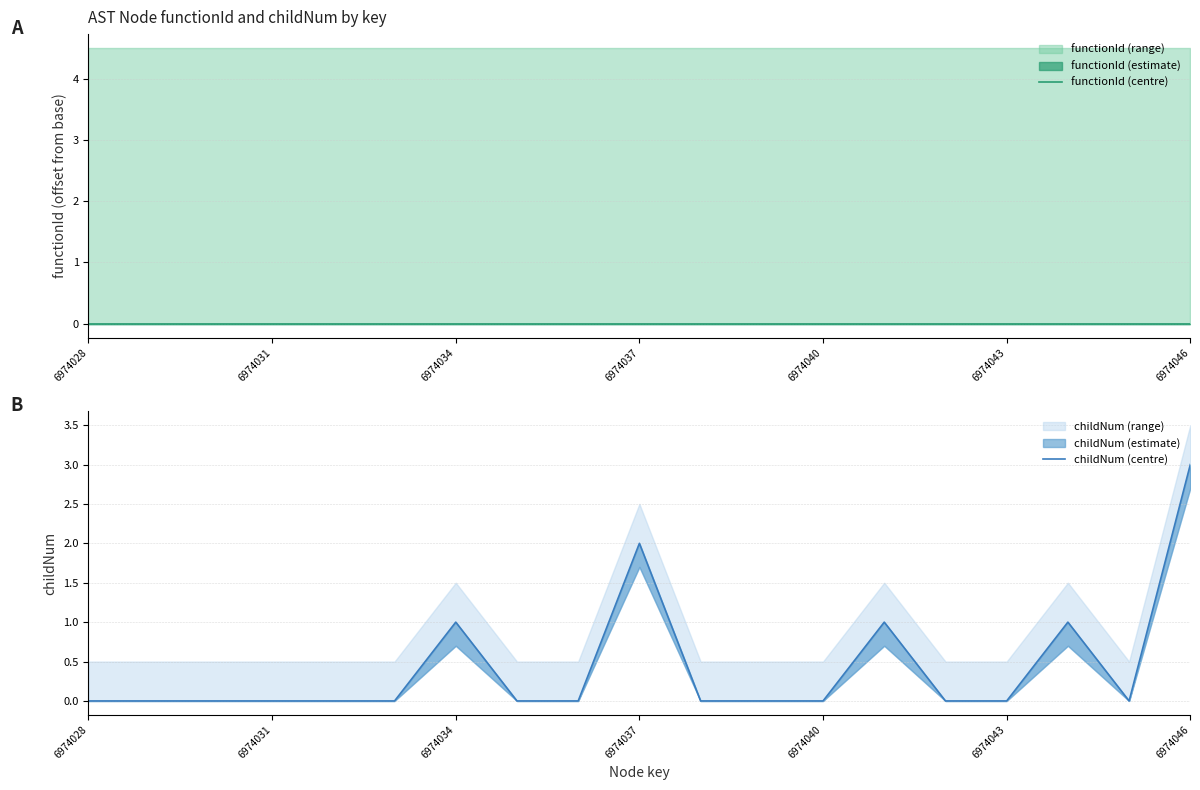

Which category has the lowest value in the childNum (centre) series?

6974028